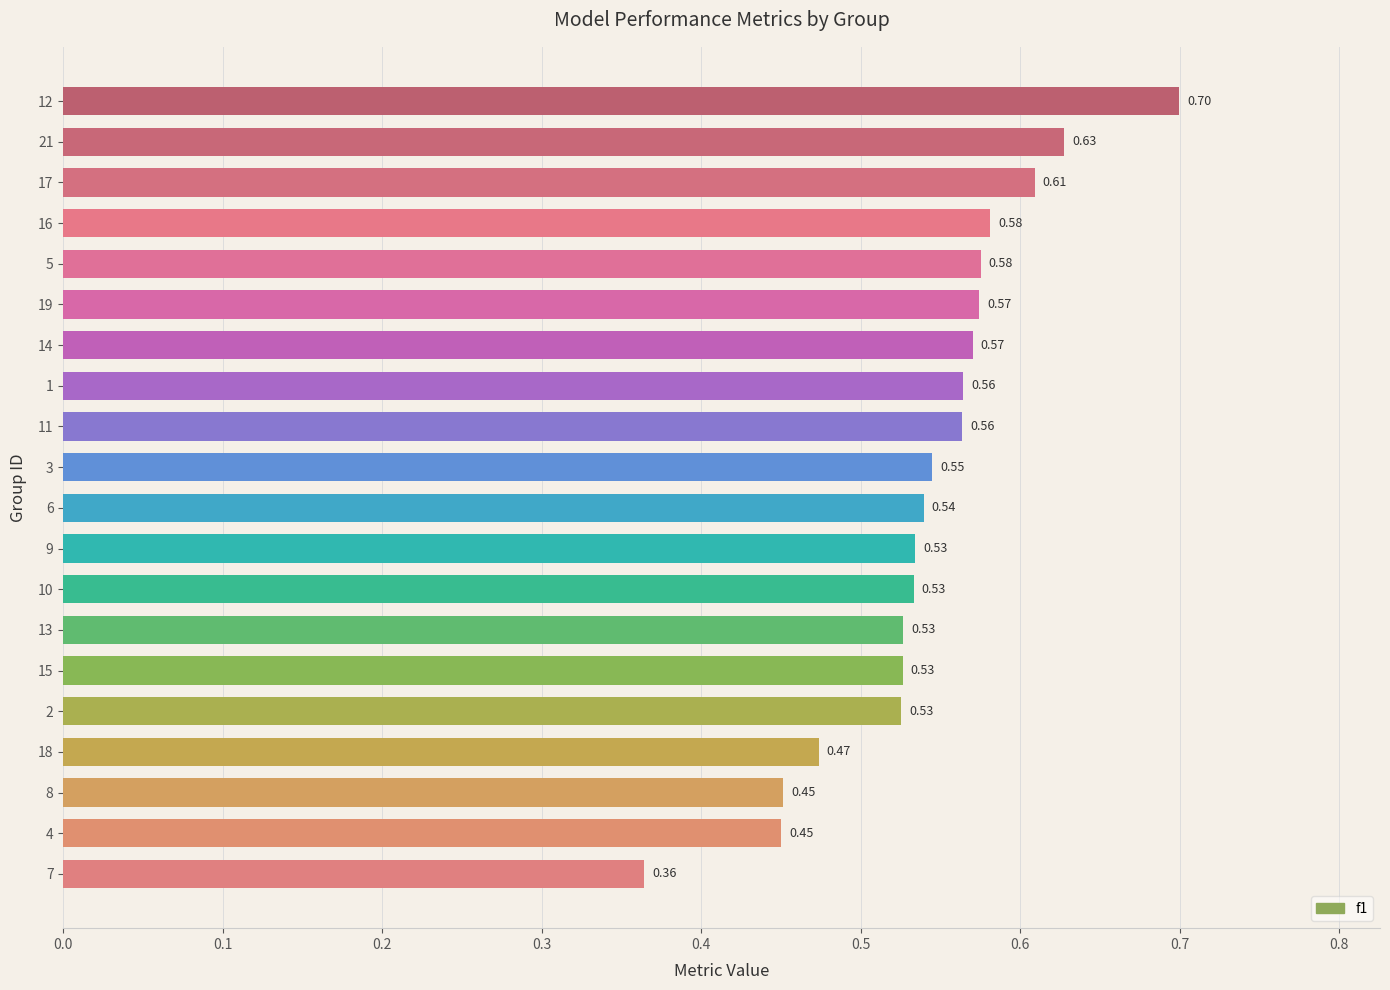

What is the difference between the second highest and minimum values?

0.3